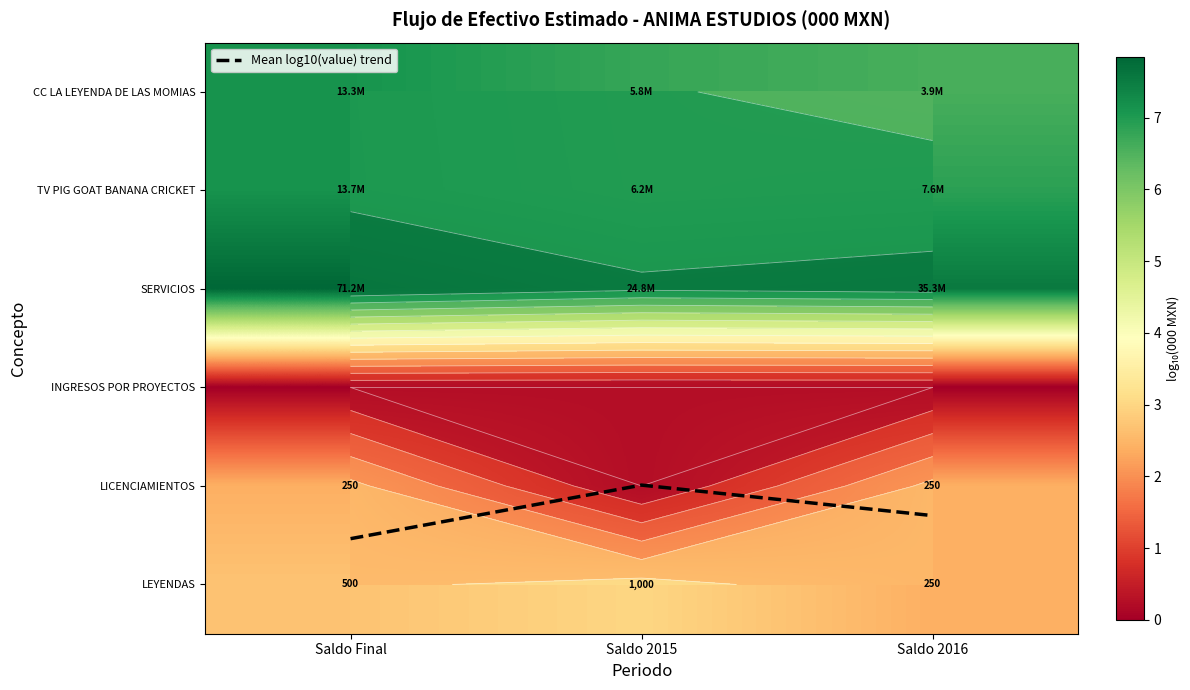

Where is Mean log10(value) trend nearest to the value 4?

Saldo 2015